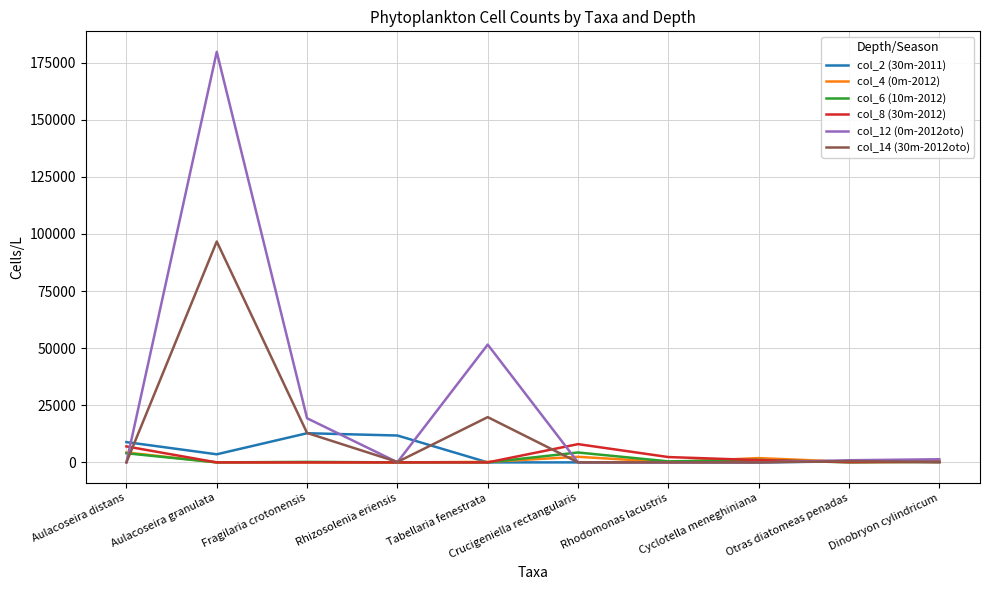

What is the maximum value for col_12 (0m-2012oto)?

179687